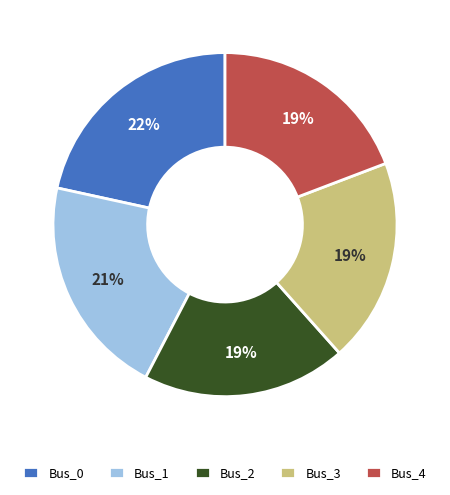

Is the sum of Bus_4 and Bus_1 greater than half?

No